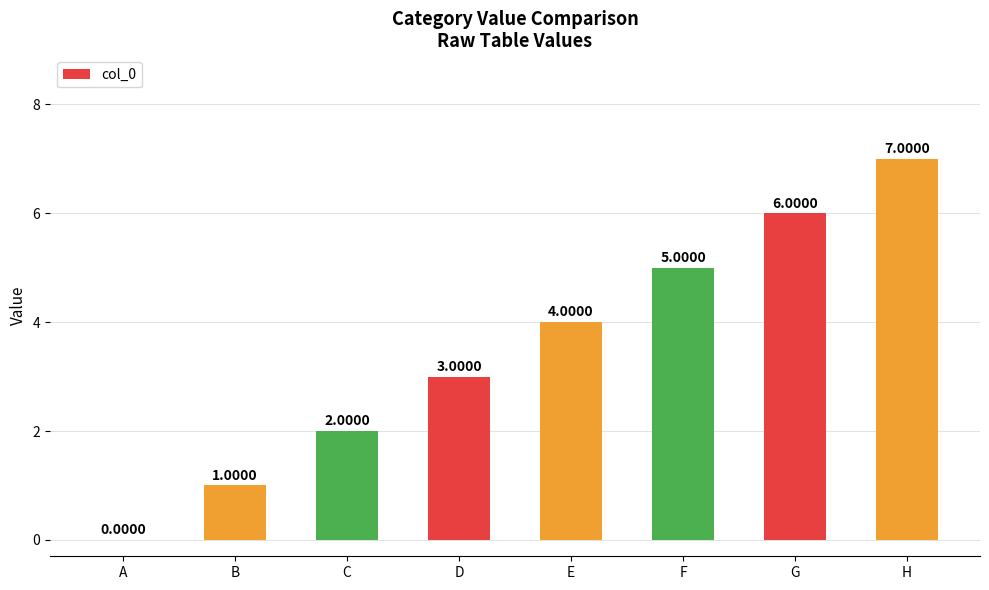

What is the change in value from C to F?

+3